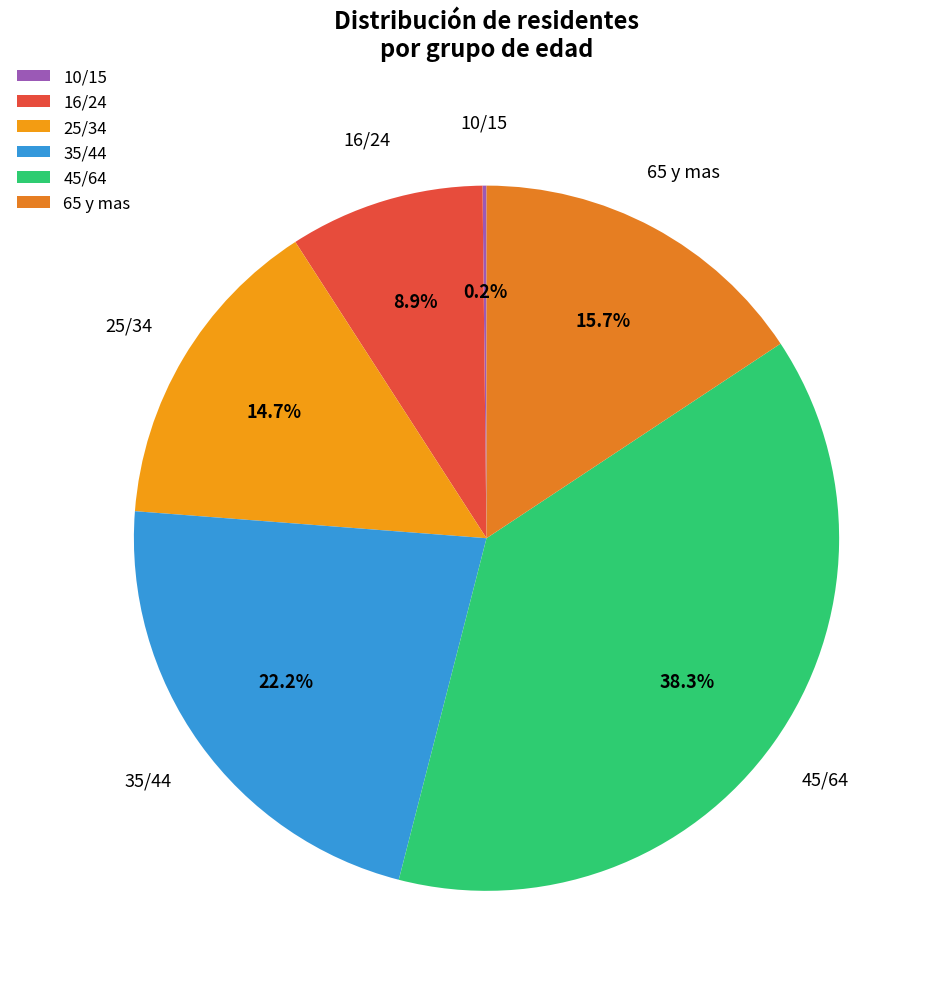

How much of the chart is everything except 45/64?

61.7%